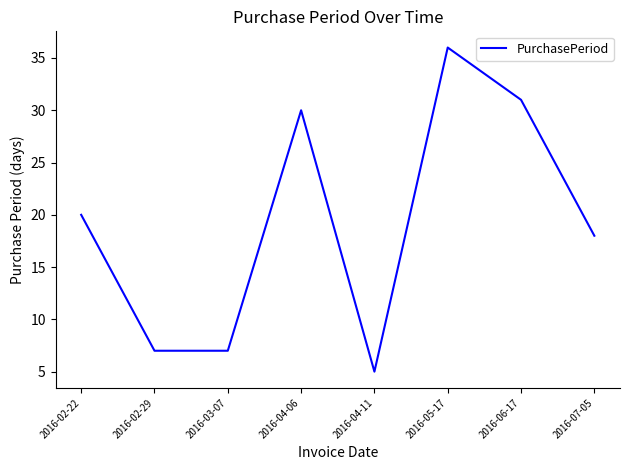

What is the change in value from 2016-02-29 to 2016-04-11?

-2